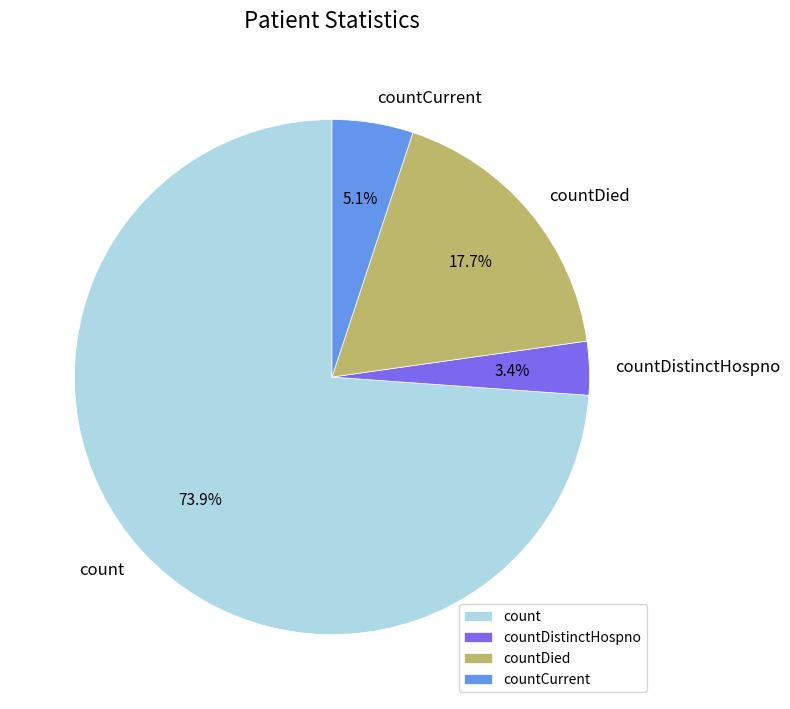

Which category has the smallest portion of the pie?

countDistinctHospno